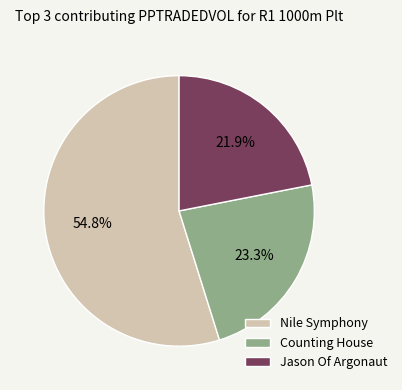

Rank the categories by value from lowest to highest.

Jason Of Argonaut, Counting House, Nile Symphony